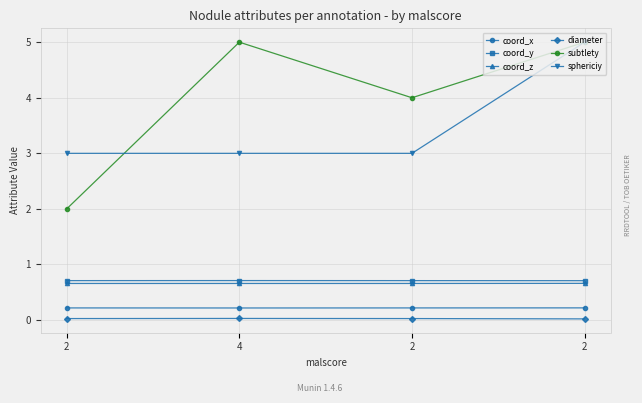

What is the highest value of the subtlety series?

5.0